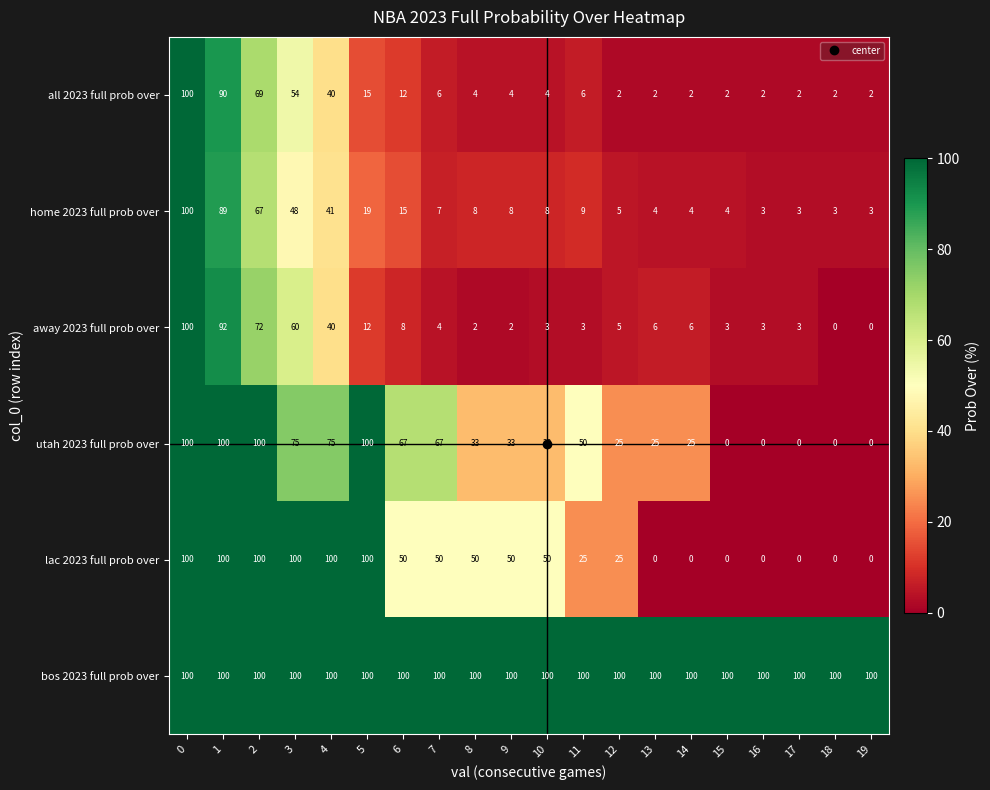

Where is utah 2023 full prob over nearest to the value 50?

11